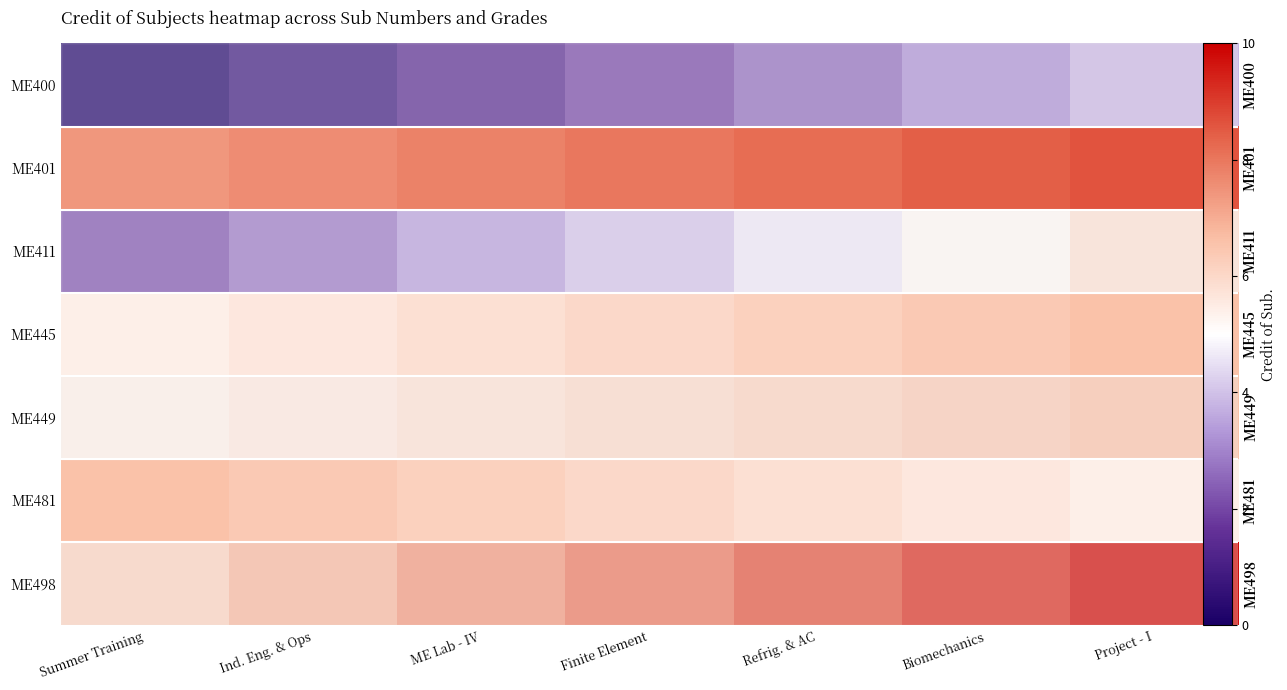

How many ME449 values are between 5 and 6?

4